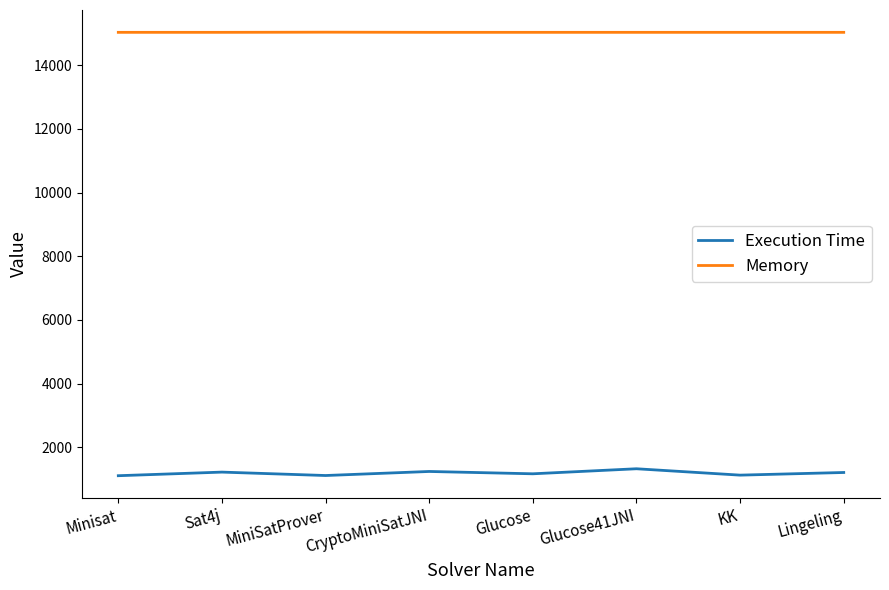

The value of Execution Time at Glucose41JNI is 1332. True or false?

True